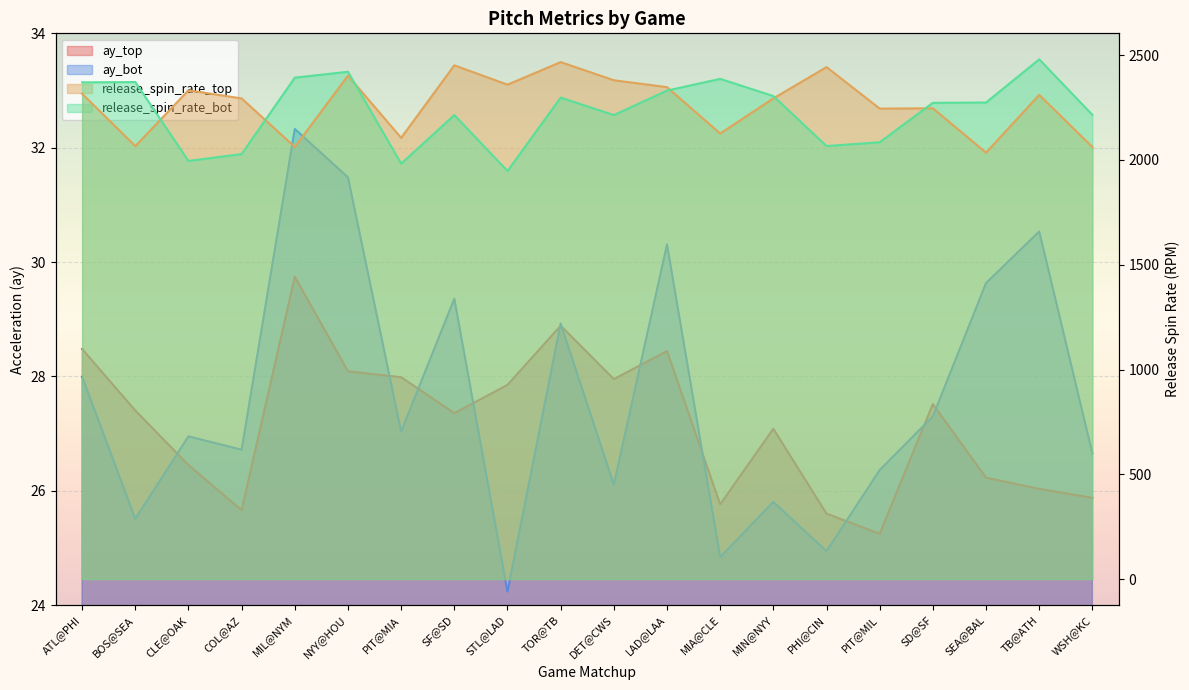

How many interior local peaks does the release_spin_rate_bot series have?

6